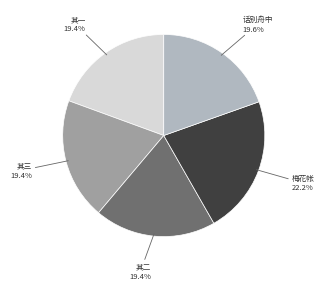

Which category has the biggest portion of the pie?

梅花帐